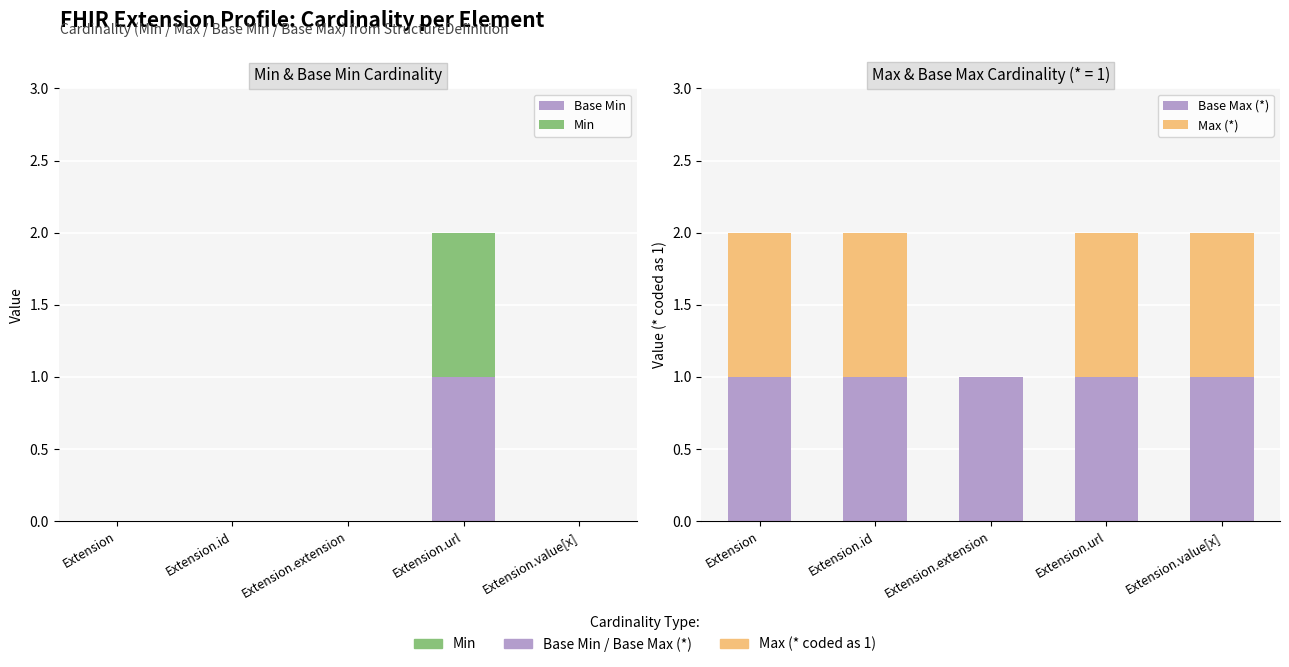

Reading left to right, what are all the values shown in this chart?

Base Min: Extension=0	Extension.id=0	Extension.extension=0	Extension.url=1	Extension.value[x]=0
Min: Extension=0	Extension.id=0	Extension.extension=0	Extension.url=1	Extension.value[x]=0
Base Max (*): Extension=1	Extension.id=1	Extension.extension=1	Extension.url=1	Extension.value[x]=1
Max (*): Extension=1	Extension.id=1	Extension.extension=0	Extension.url=1	Extension.value[x]=1